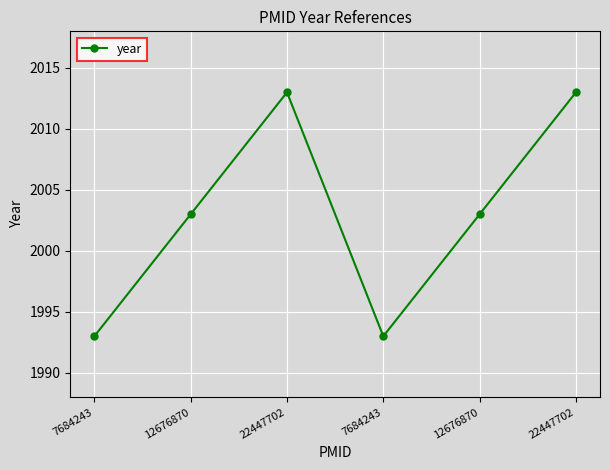

Rank the categories by value from highest to lowest.

22447702, 22447702, 12676870, 12676870, 7684243, 7684243